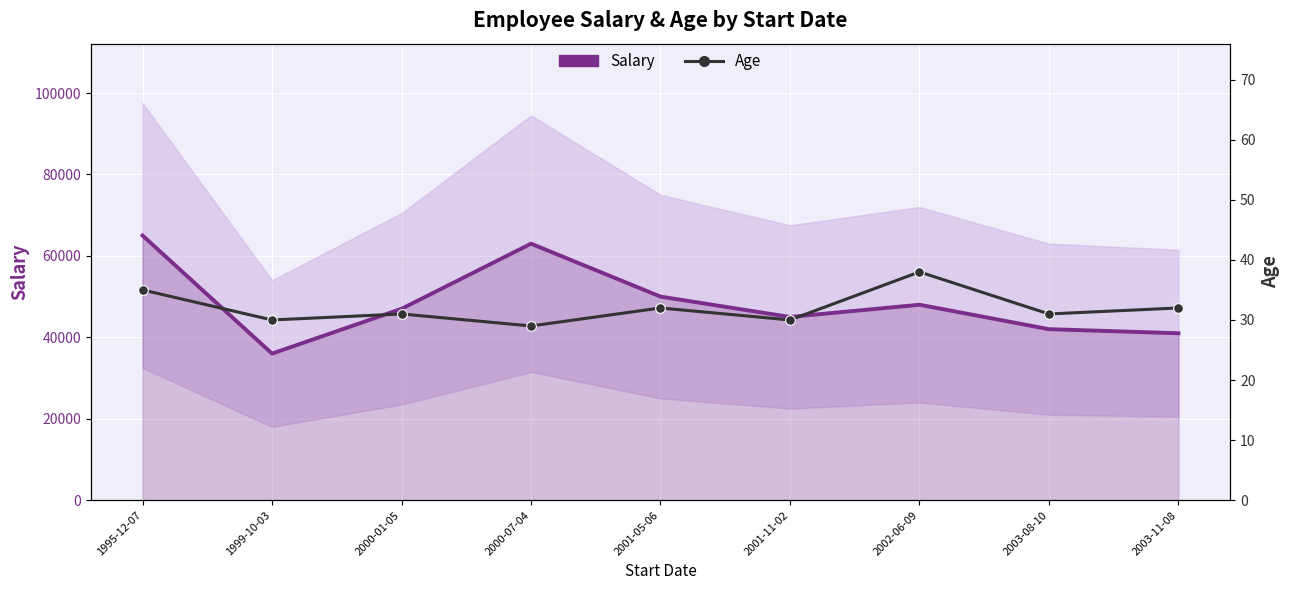

True or false: Age and Salary cross at least once.

False